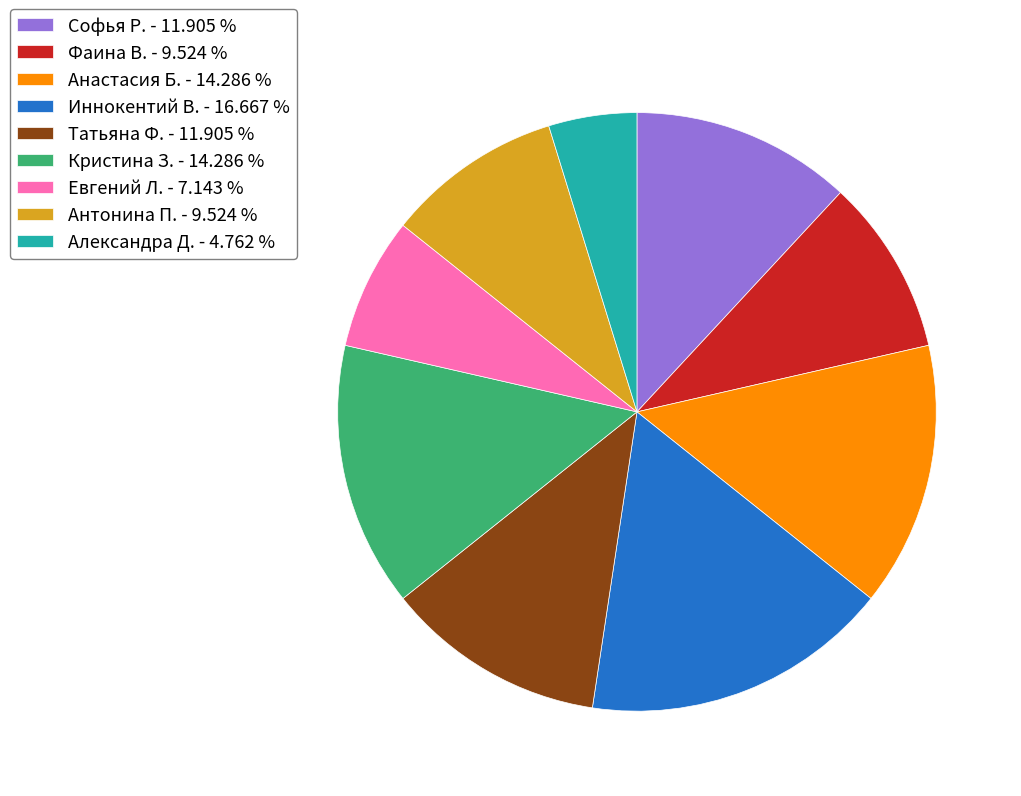

The Антонина П. slice represents 1% of the pie. True or false?

False